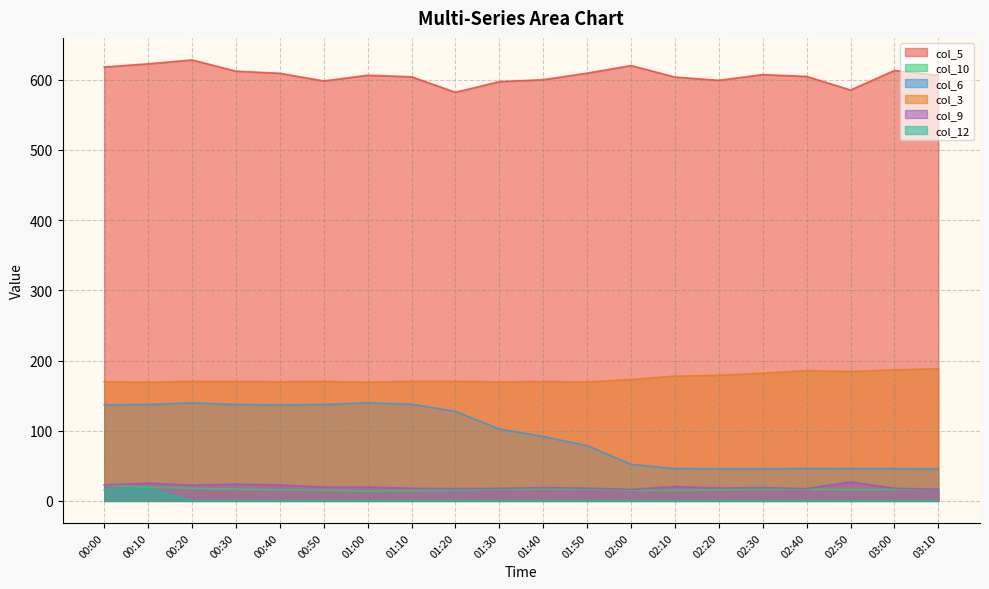

True or false: col_10 and col_3 cross at least once.

False